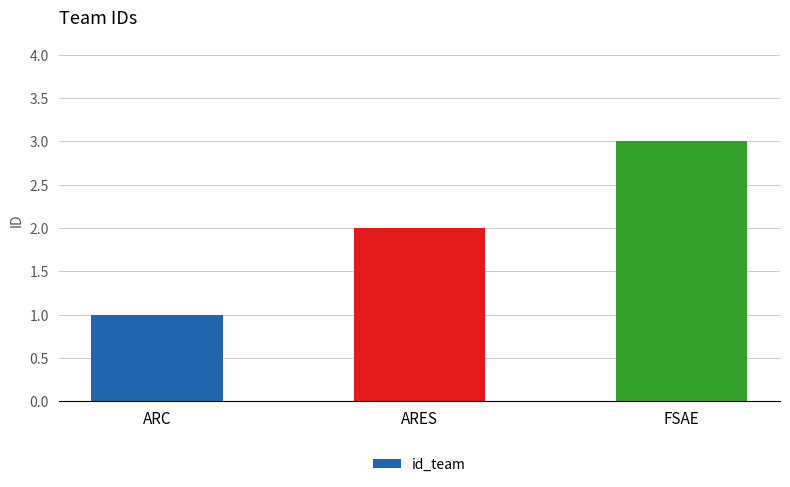

Does the chart contain any negative values?

No